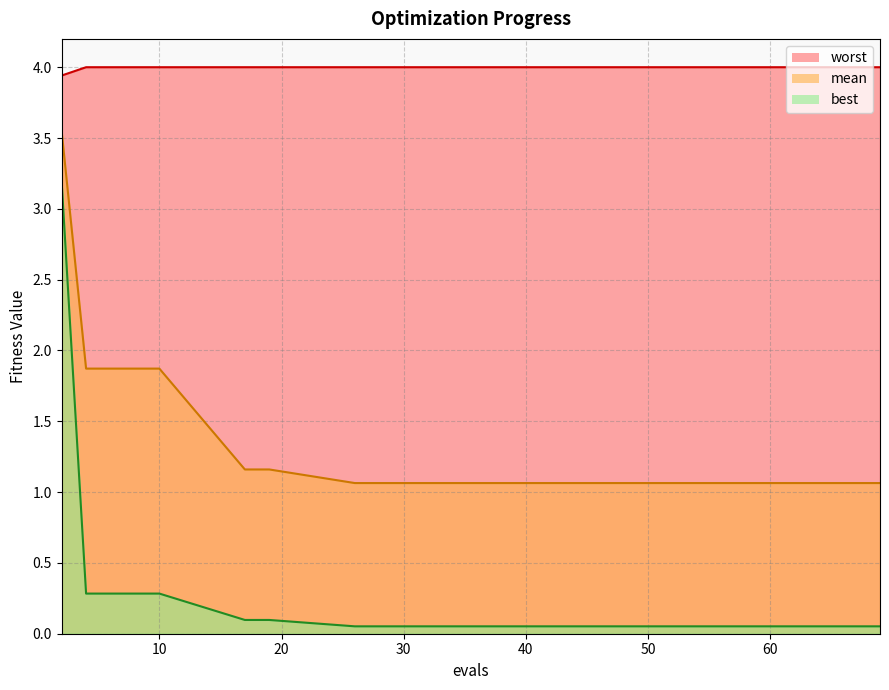

What is the maximum value for worst?

4.0